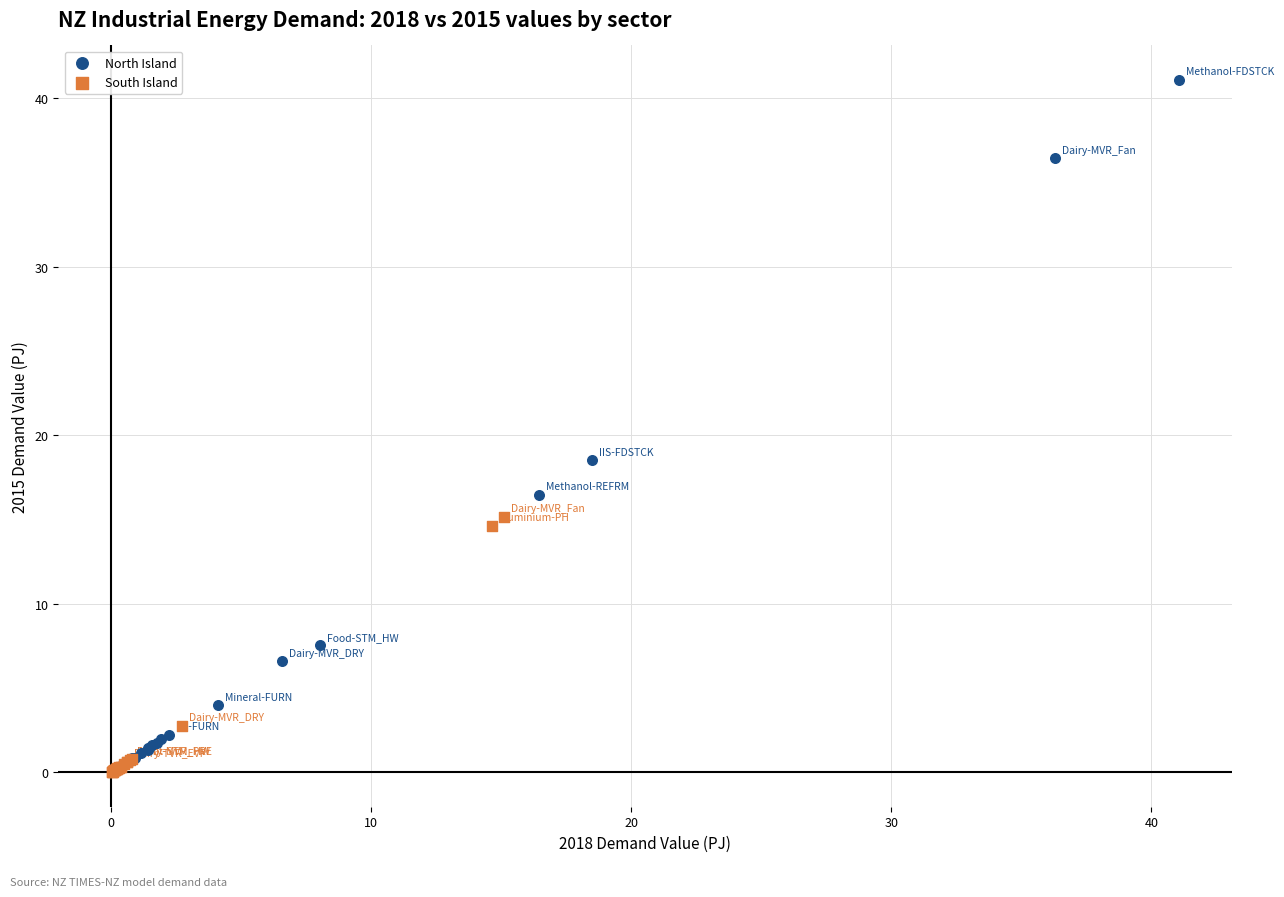

Which series has the largest Y range (max minus min)?

North Island